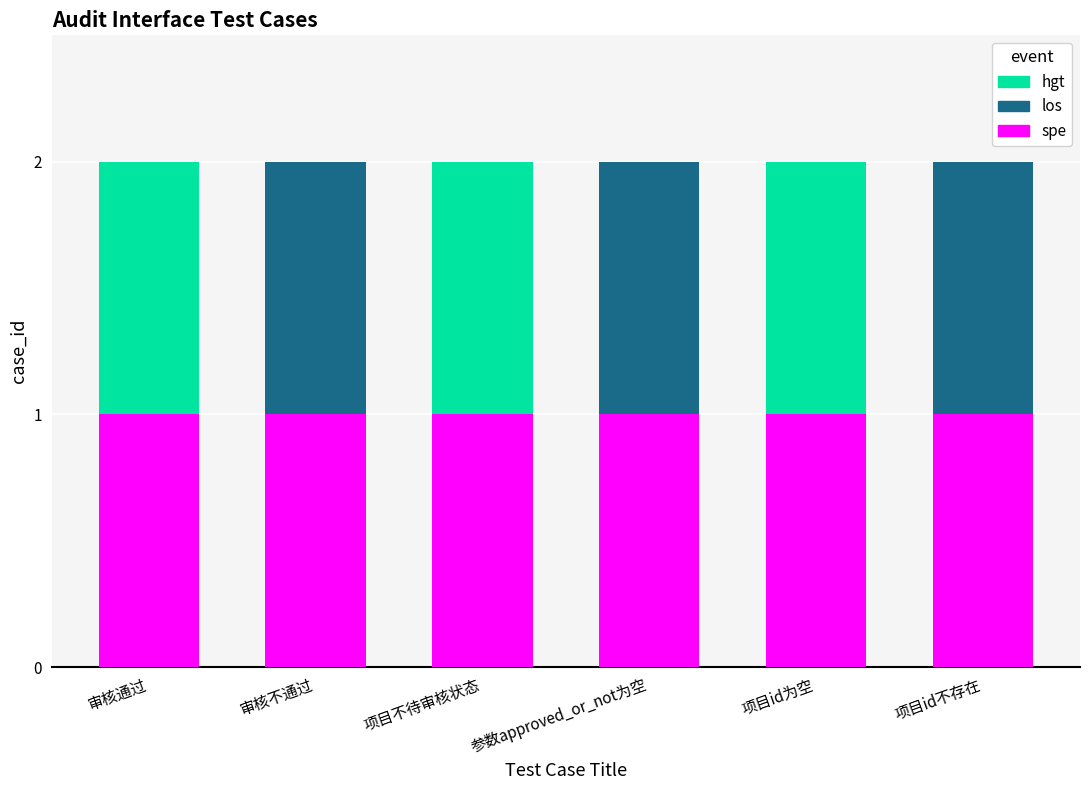

Are the bars grouped side by side (vs. stacked)?

No